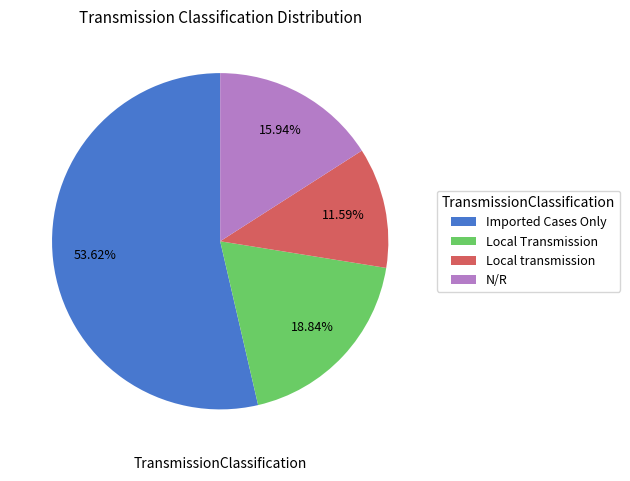

How many slices are in this pie chart?

4